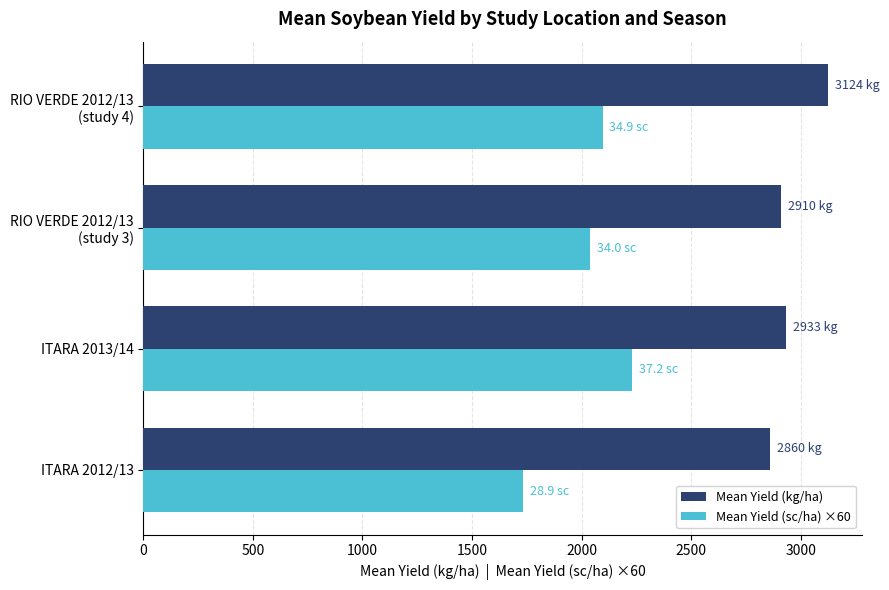

What is the average value of the Mean Yield (kg/ha) series?

2957.0